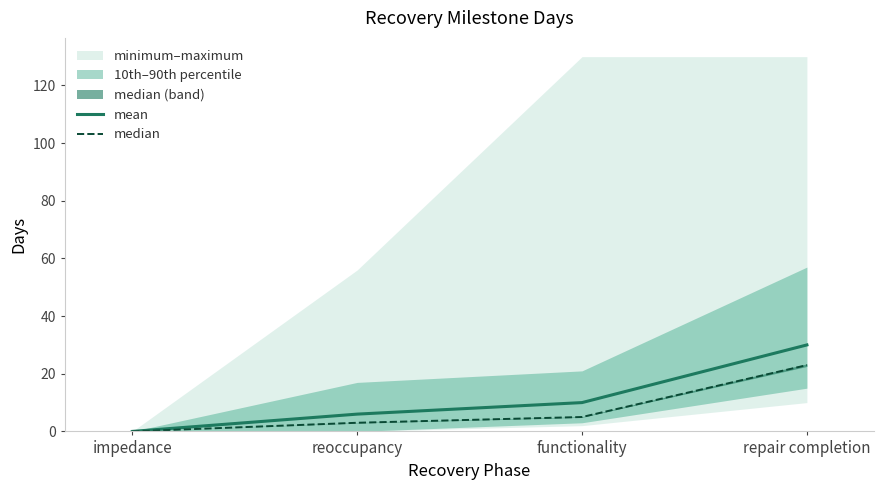

Is it true that mean equals 30 at repair completion?

True